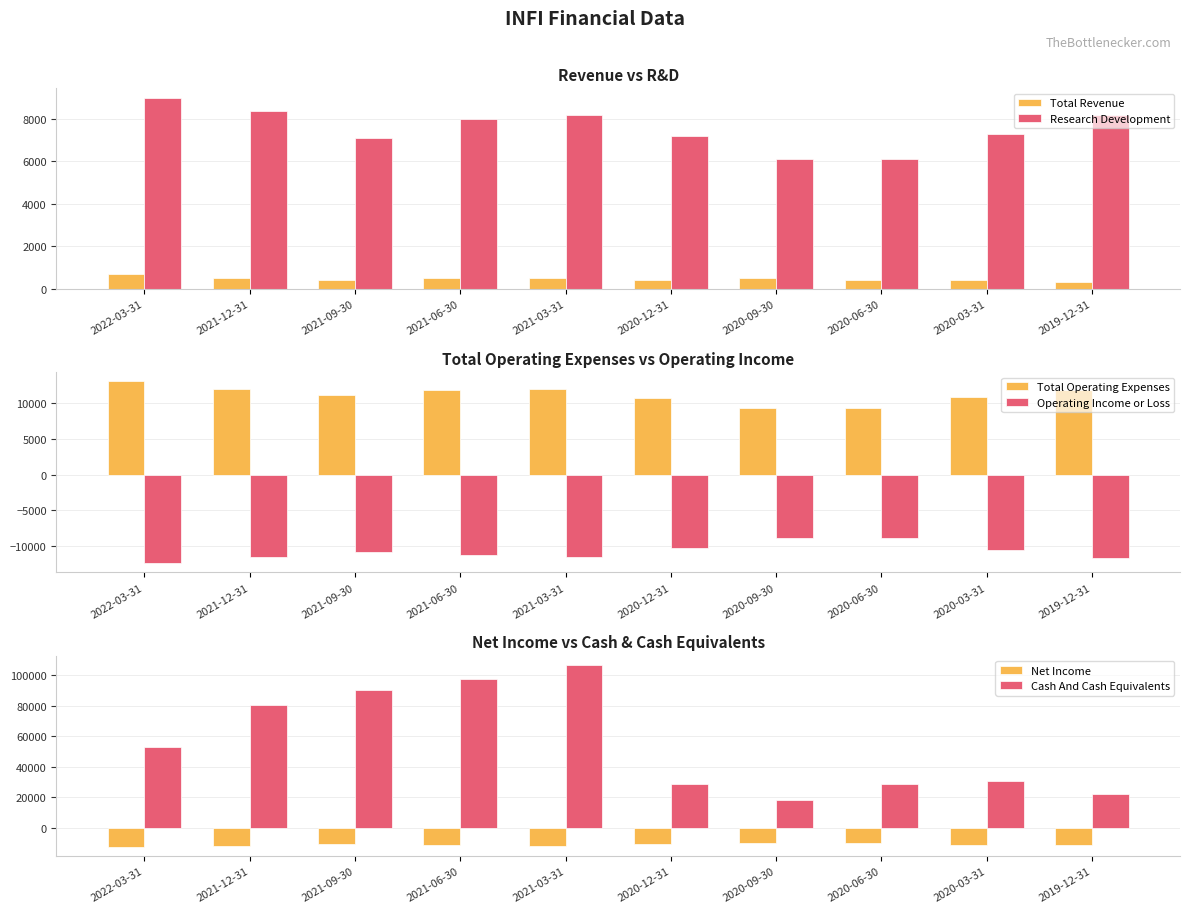

Reading right to left, list all the values displayed in this chart.

Total Revenue: 2019-12-31=300	2020-03-31=400	2020-06-30=400	2020-09-30=500	2020-12-31=400	2021-03-31=500	2021-06-30=500	2021-09-30=400	2021-12-31=500	2022-03-31=700
Research Development: 2019-12-31=8200	2020-03-31=7300	2020-06-30=6100	2020-09-30=6100	2020-12-31=7200	2021-03-31=8200	2021-06-30=8000	2021-09-30=7100	2021-12-31=8400	2022-03-31=9000
Total Operating Expenses: 2019-12-31=11900	2020-03-31=10900	2020-06-30=9300	2020-09-30=9300	2020-12-31=10700	2021-03-31=12000	2021-06-30=11800	2021-09-30=11200	2021-12-31=12000	2022-03-31=13100
Operating Income or Loss: 2019-12-31=-11600	2020-03-31=-10500	2020-06-30=-8900	2020-09-30=-8800	2020-12-31=-10300	2021-03-31=-11500	2021-06-30=-11300	2021-09-30=-10800	2021-12-31=-11500	2022-03-31=-12400
Net Income: 2019-12-31=-11400	2020-03-31=-10900	2020-06-30=-9500	2020-09-30=-9500	2020-12-31=-10600	2021-03-31=-11600	2021-06-30=-11300	2021-09-30=-10700	2021-12-31=-11700	2022-03-31=-12400
Cash And Cash Equivalents: 2019-12-31=22300	2020-03-31=30500	2020-06-30=28900	2020-09-30=18500	2020-12-31=28600	2021-03-31=106800	2021-06-30=97300	2021-09-30=90100	2021-12-31=80700	2022-03-31=53100